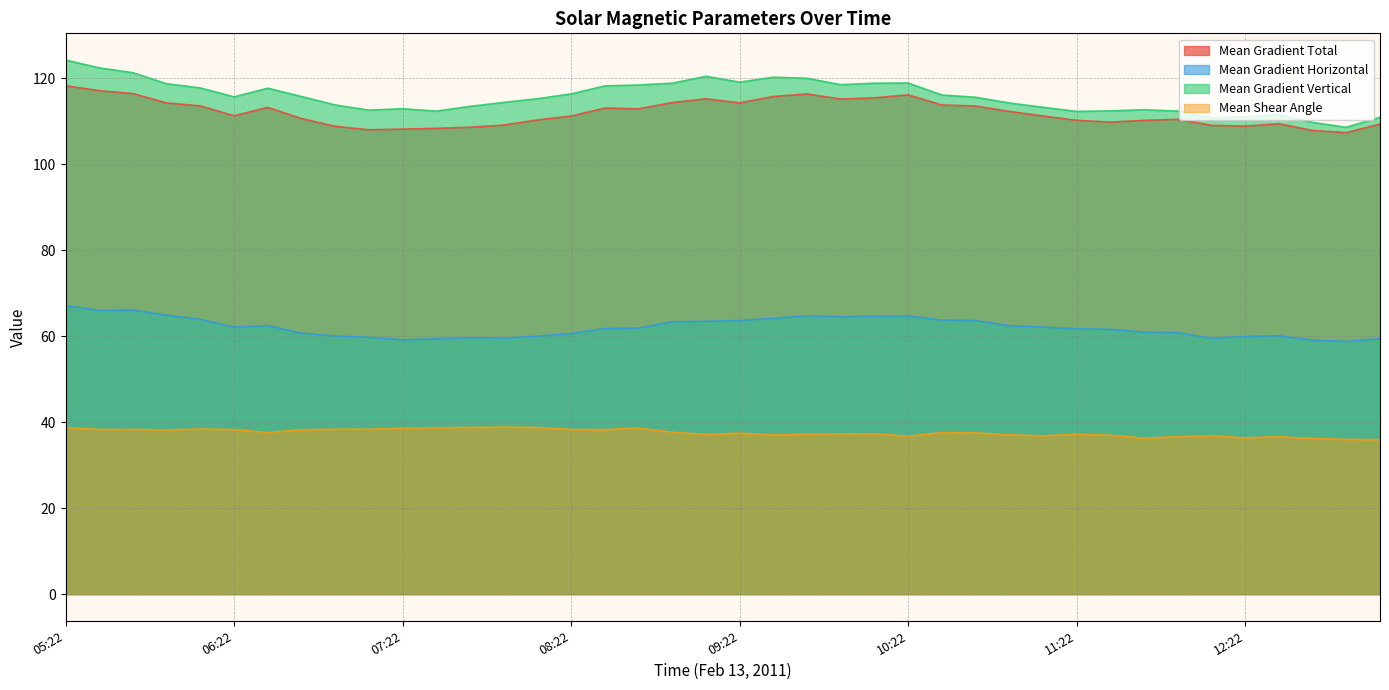

True or false: Mean Gradient Total and Mean Gradient Horizontal intersect in this chart.

False